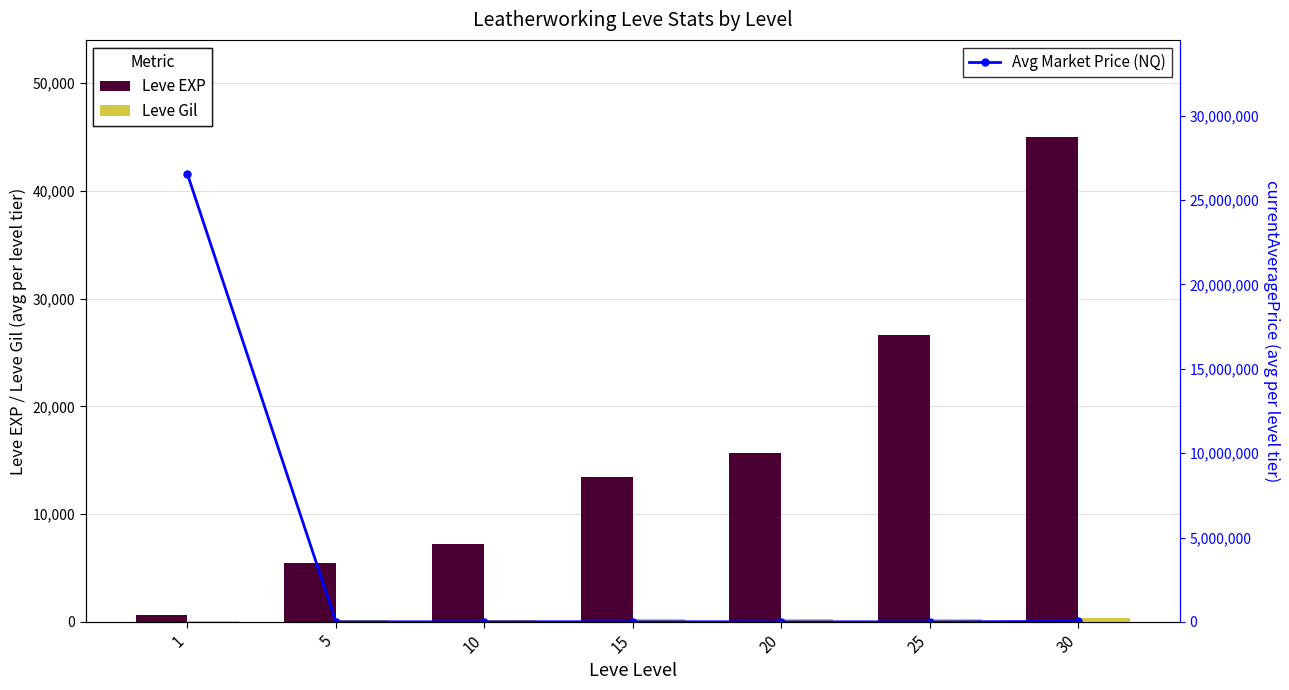

What is the lowest value of the Leve EXP series?

692